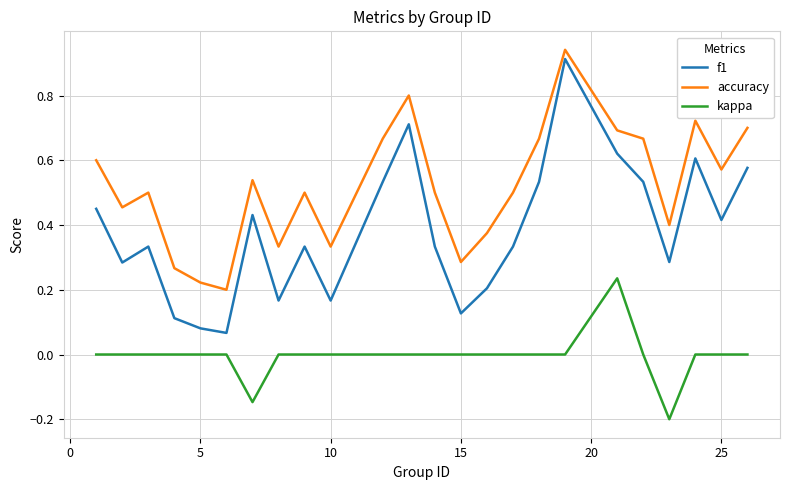

What is the difference between the maximum and minimum values in the f1 series?

0.8